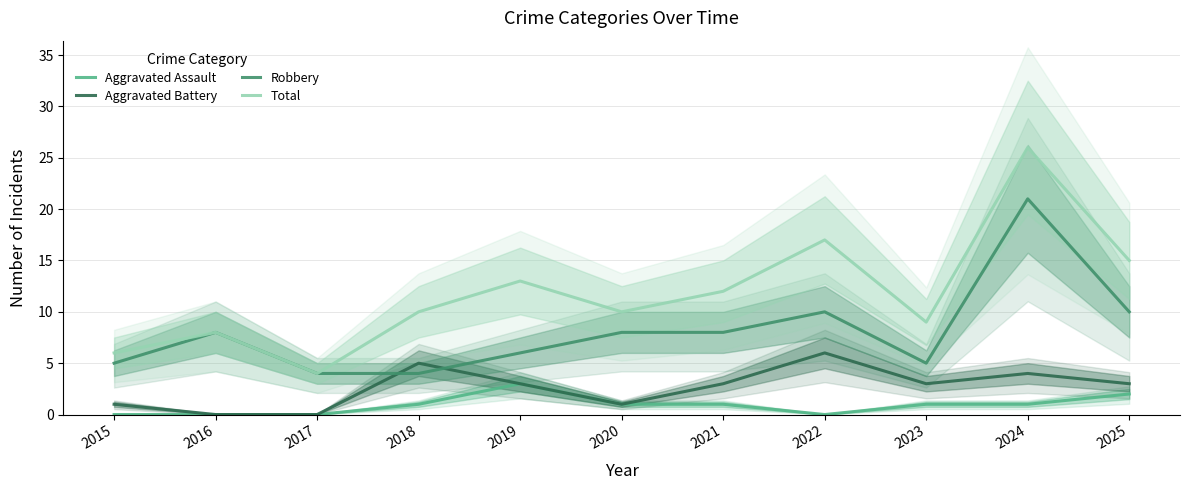

Which label corresponds to the smallest value in the chart?

2015